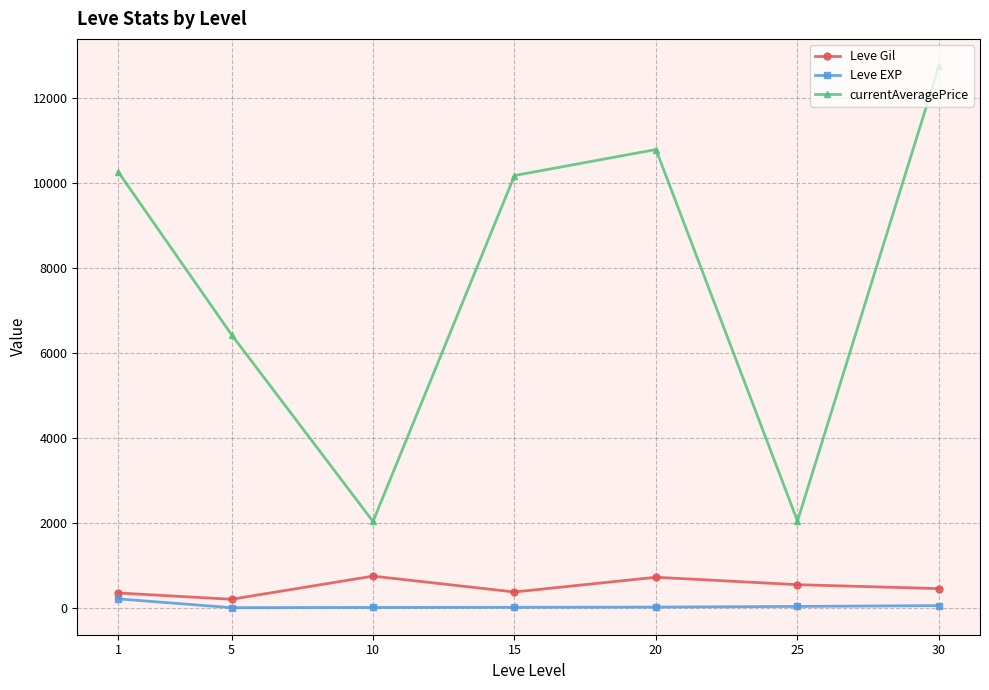

Rank the series at 15 from highest to lowest value.

currentAveragePrice, Leve Gil, Leve EXP